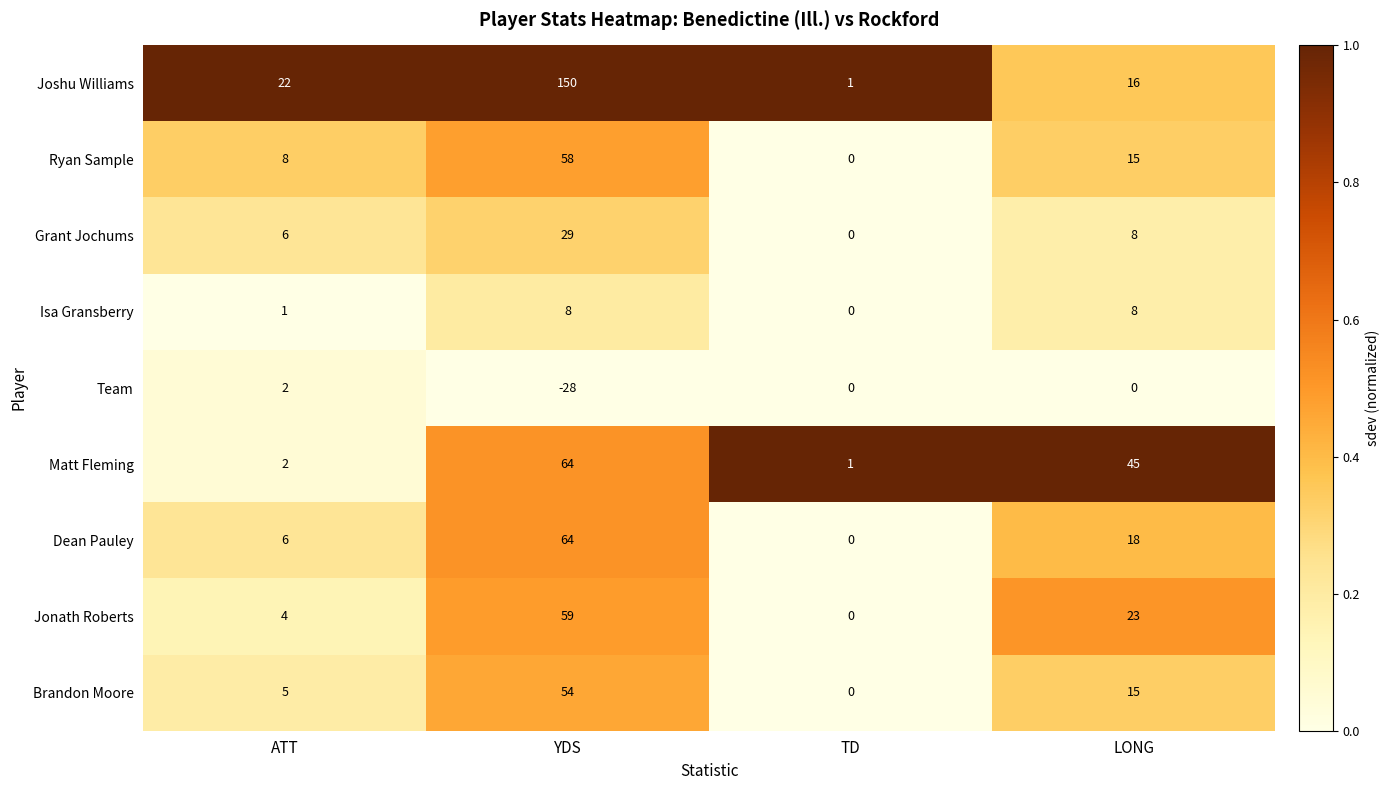

At which category is the sum across all series the highest?

YDS